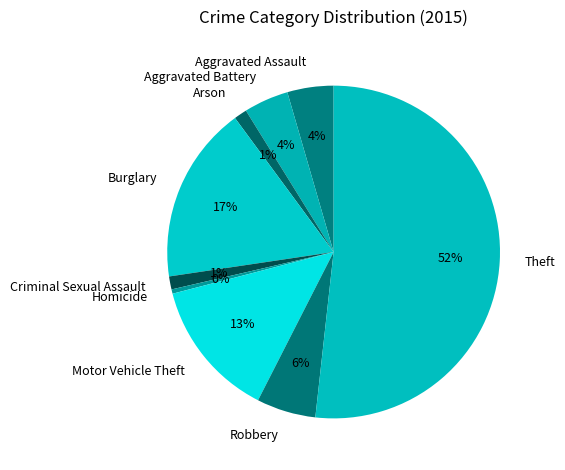

Is it true that Arson is 6% of the pie?

False